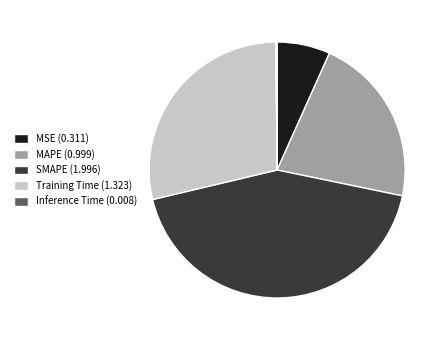

True or false: Training Time (1.323) accounts for 42% of the total.

False